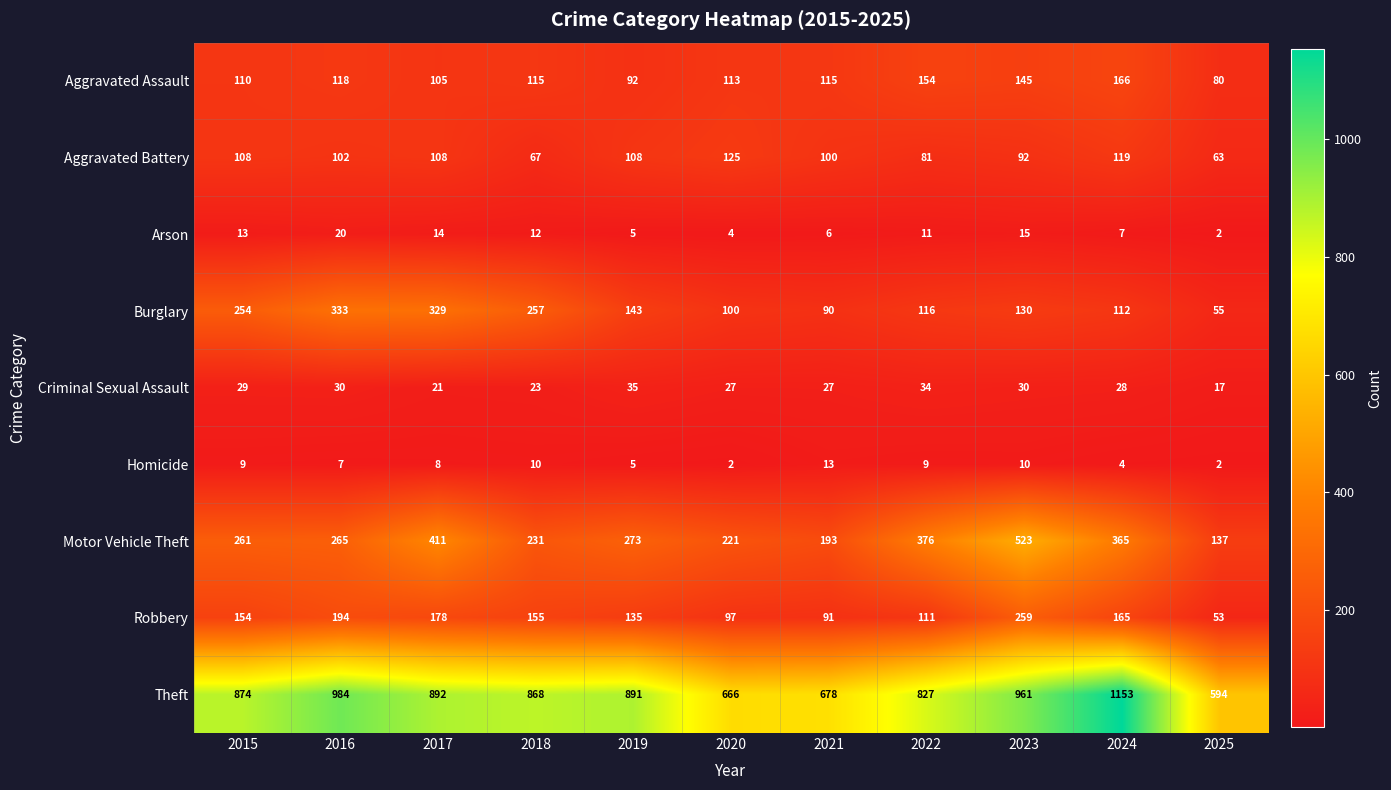

List the labels in order of Theft value, largest first.

2024, 2016, 2023, 2017, 2019, 2015, 2018, 2022, 2021, 2020, 2025